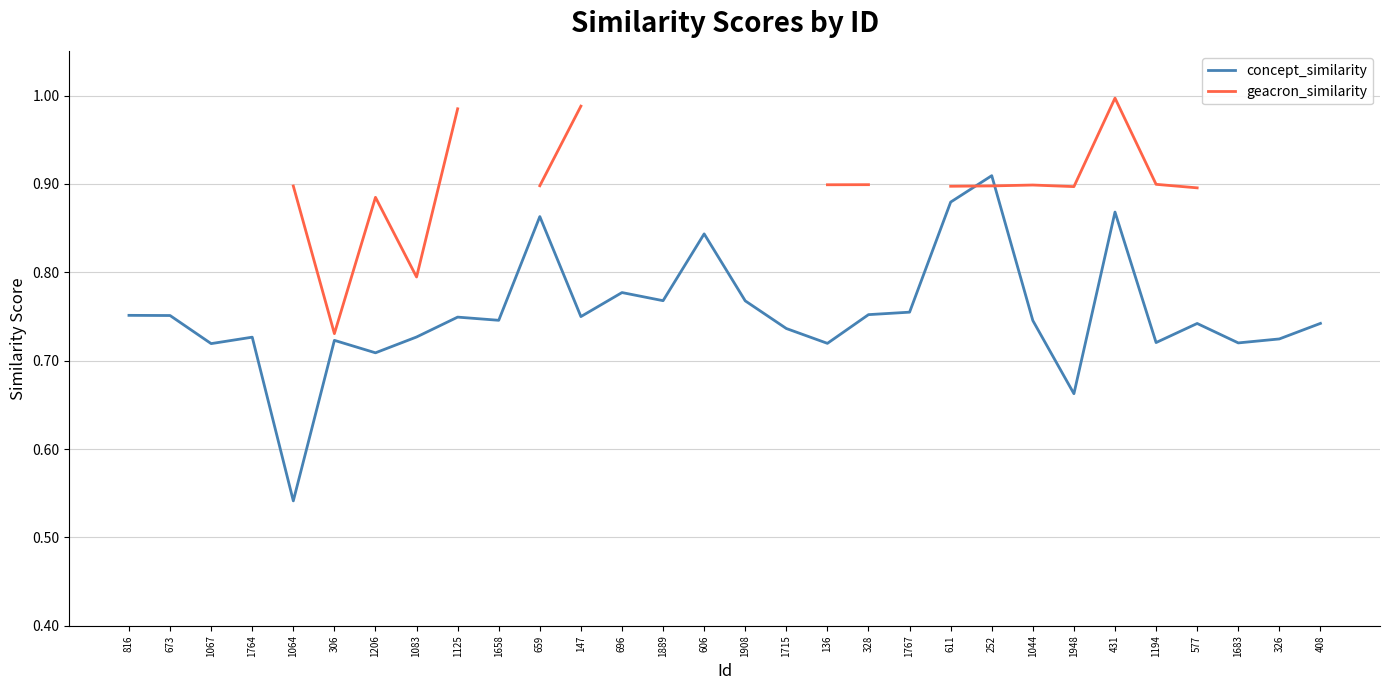

At which category is the sum across all series the highest?

431